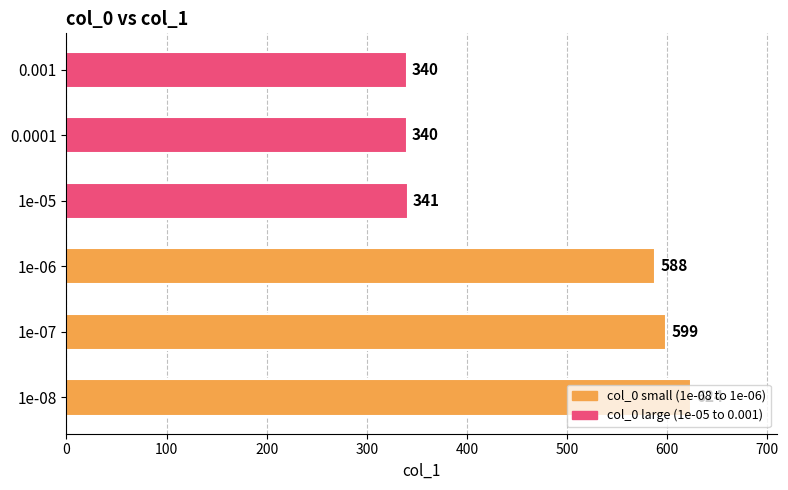

The value at 0.001 is 550. True or false?

False